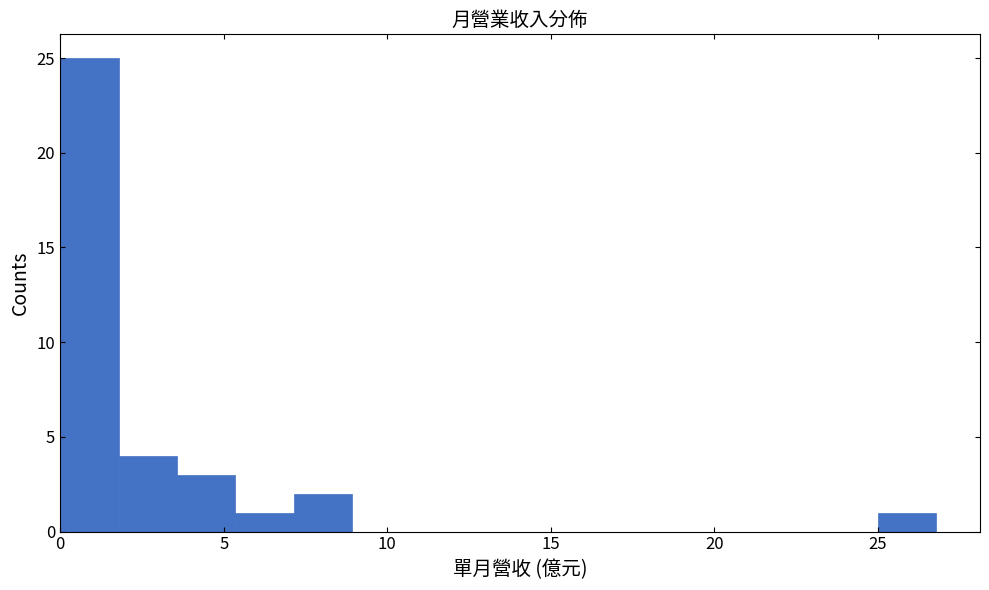

Read against the x-axis, roughly where is the centre of the tallest bar?

1.0